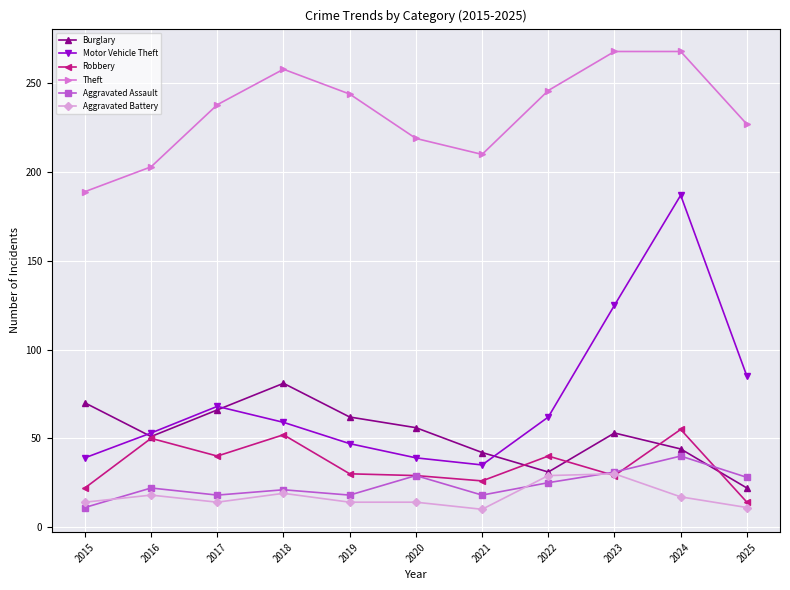

In Burglary, how many points are lower than both neighbors (excluding endpoints)?

2